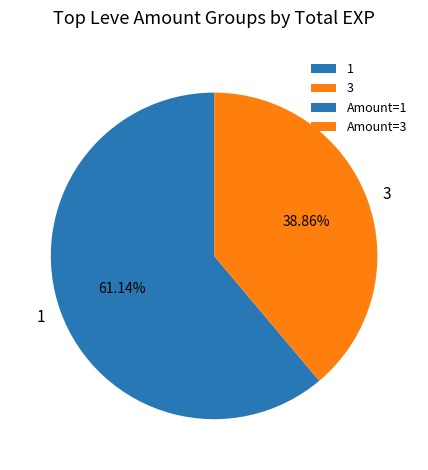

Which slice is the largest?

1